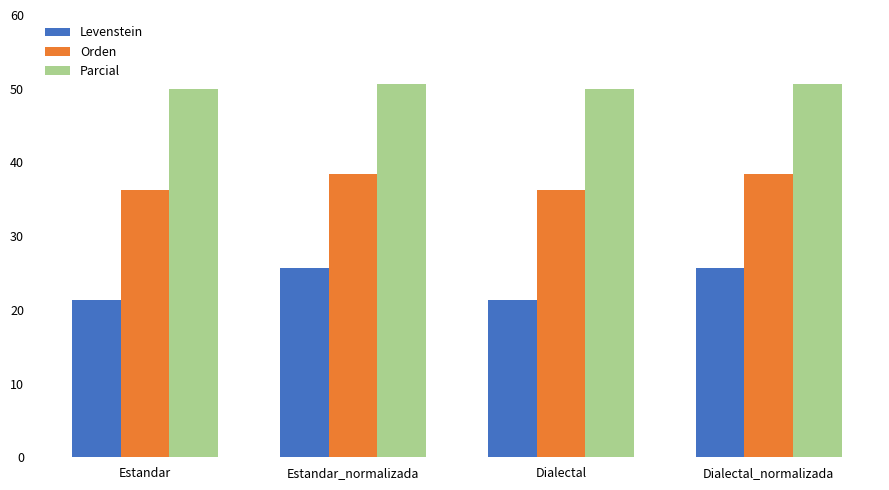

Rank the series by their average value, from highest to lowest.

Parcial, Orden, Levenstein